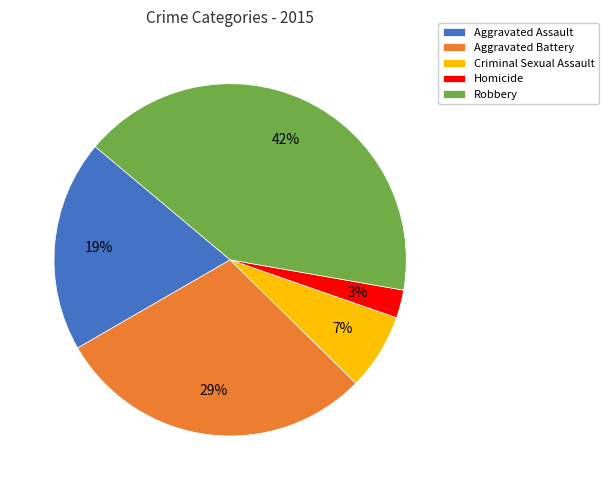

What is the smallest slice in the pie chart?

Homicide